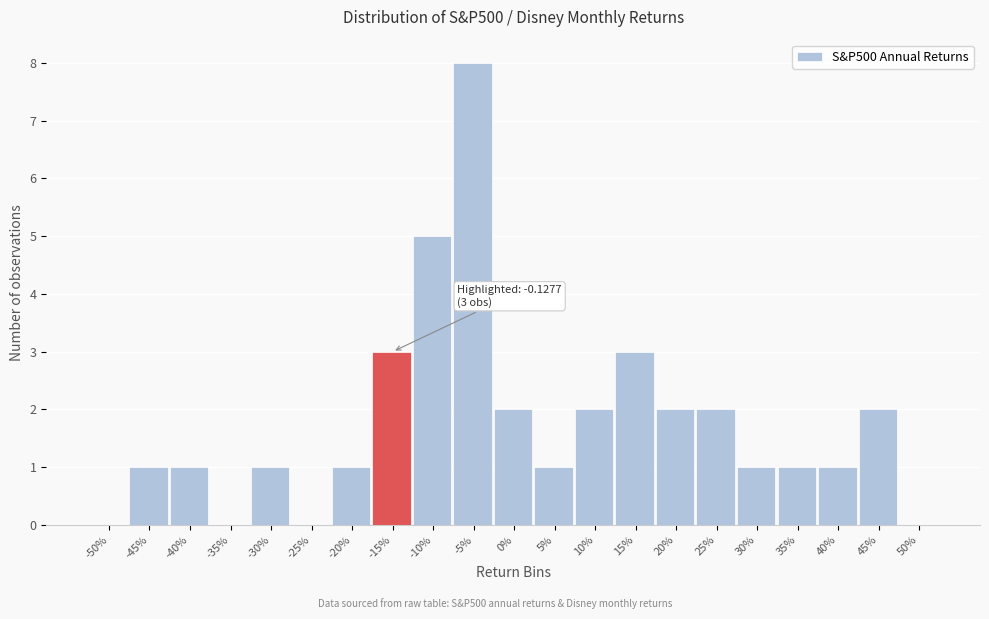

Reading left to right, extract all data points from this chart.

-50%=0	-45%=1	-40%=1	-35%=0	-30%=1	-25%=0	-20%=1	-15%=3	-10%=5	-5%=8	0%=2	5%=1	10%=2	15%=3	20%=2	25%=2	30%=1	35%=1	40%=1	45%=2	50%=0